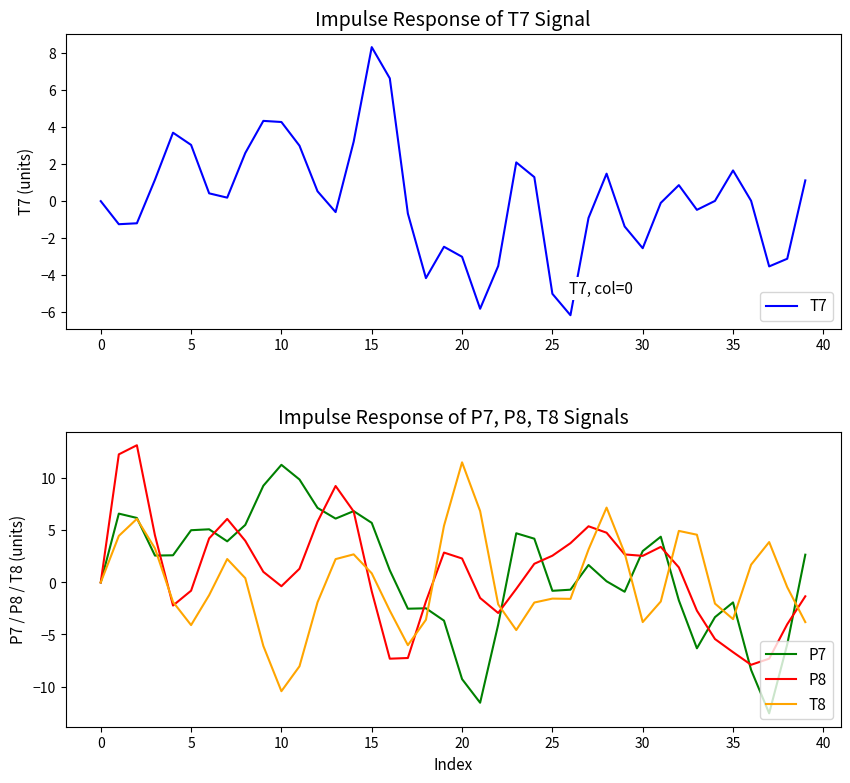

What is the sum of the P7 values at 20 and 35?

-11.2